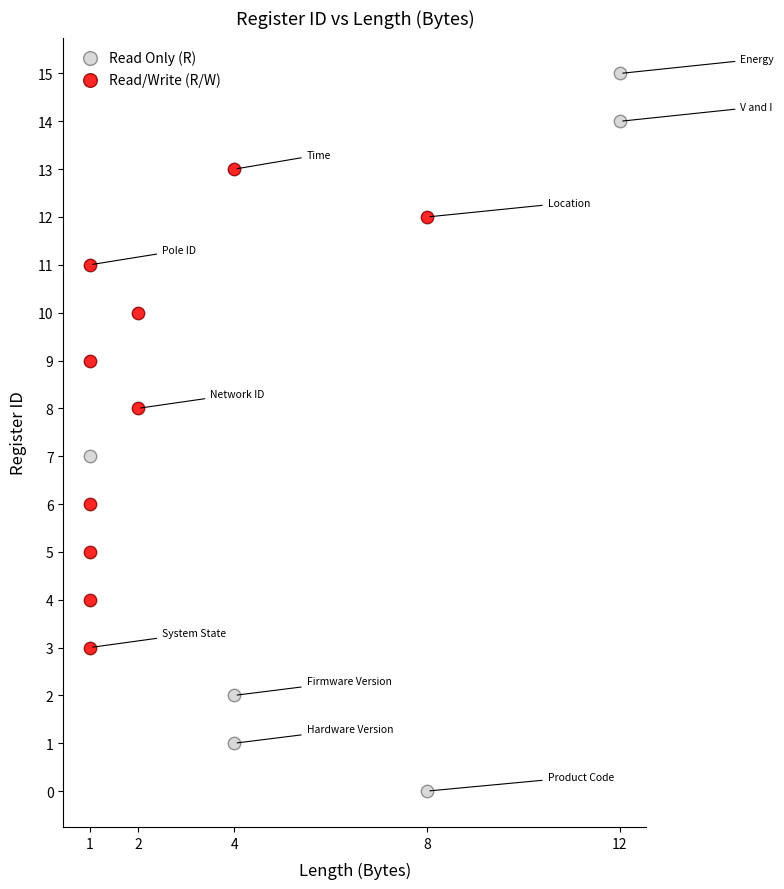

Which series has the widest spread of Y values?

Read Only (R)